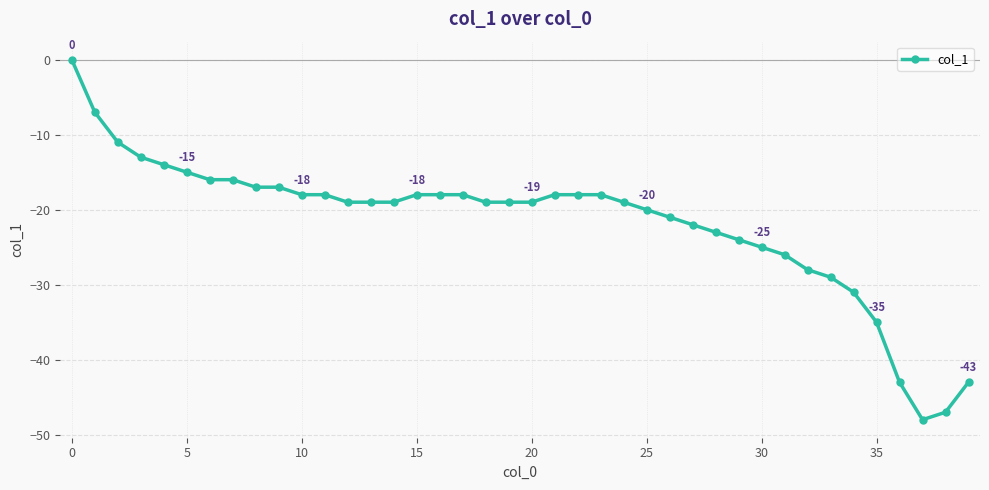

What is the value of the 9th point from the left?

-17